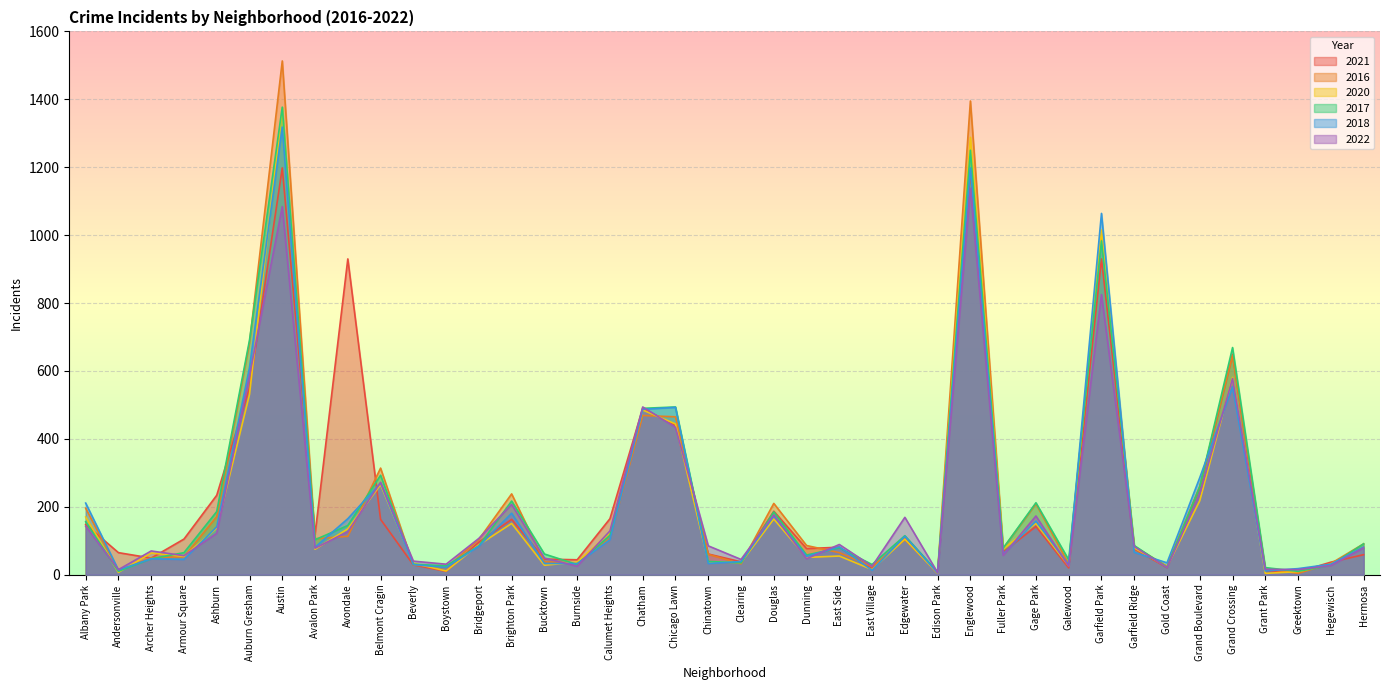

Which series has the largest total across all categories?

2016